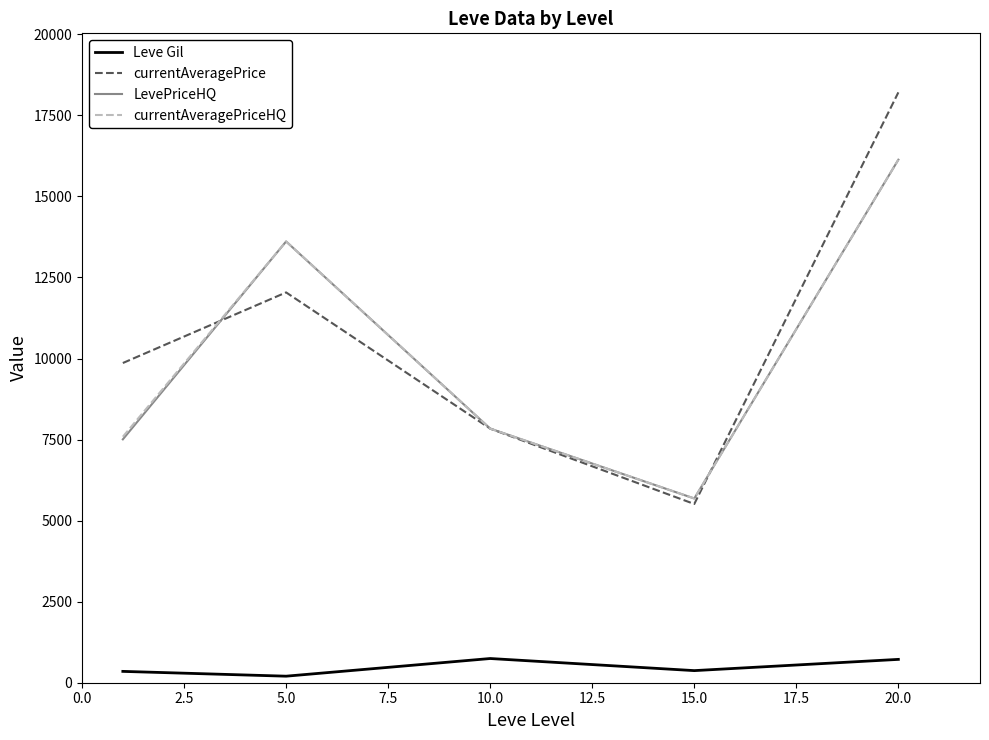

How many categories are shown in the chart?

5